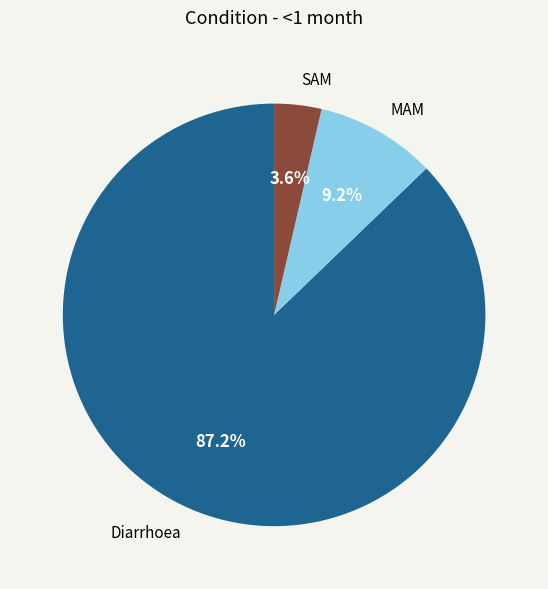

Which slice is the largest?

Diarrhoea